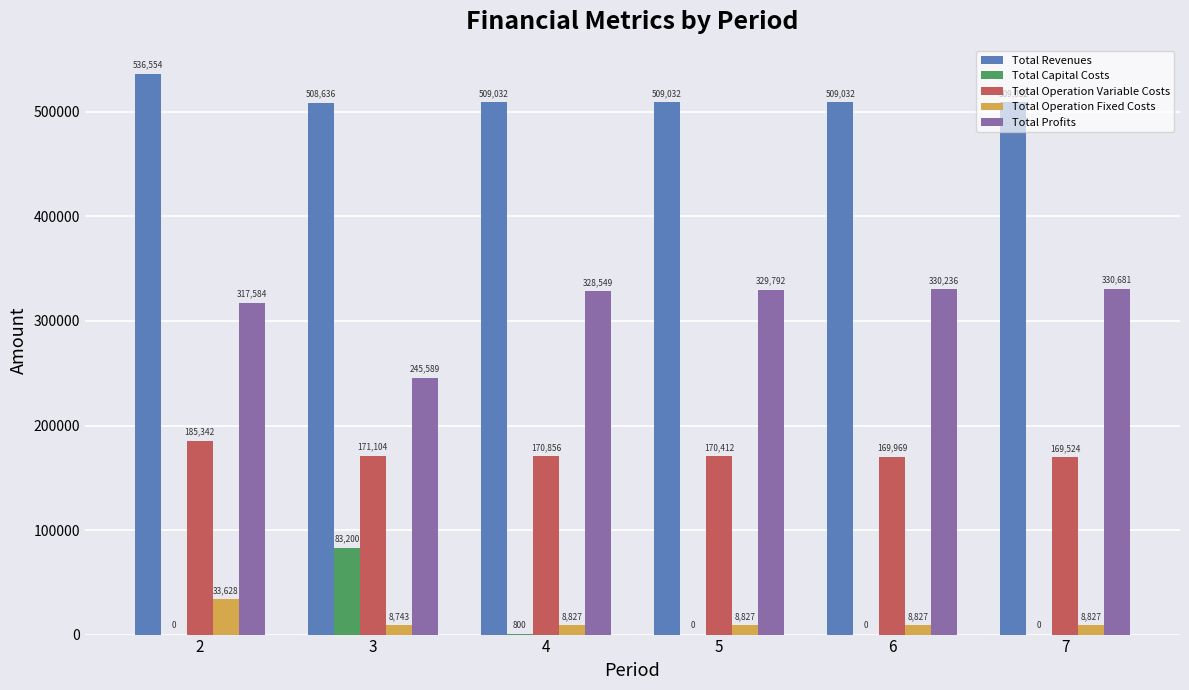

Read the Total Operation Variable Costs value at 4.

170855.8